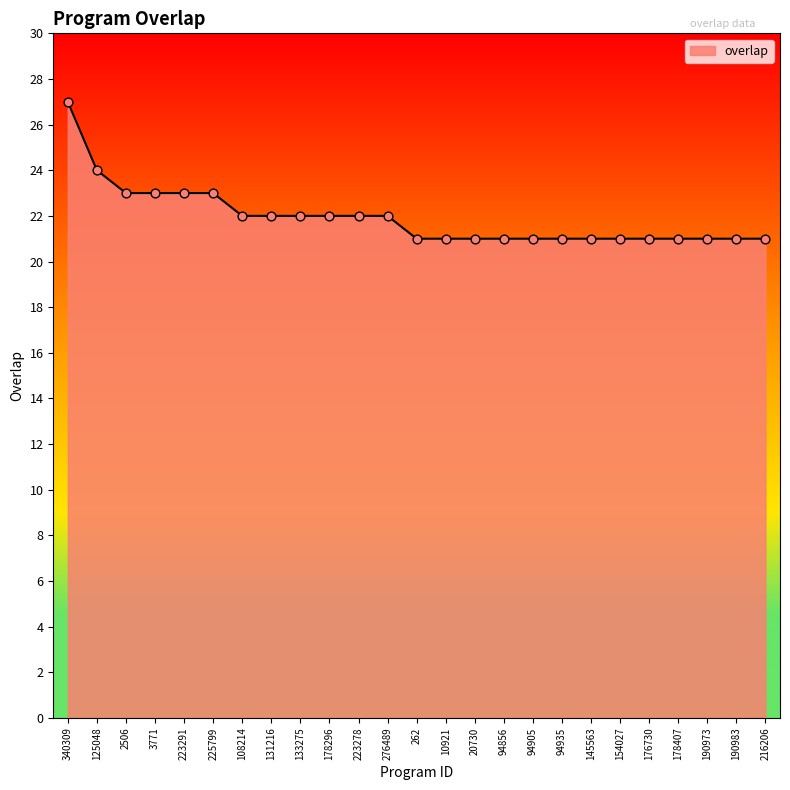

Which has a higher value, 125048 or 176730?

125048